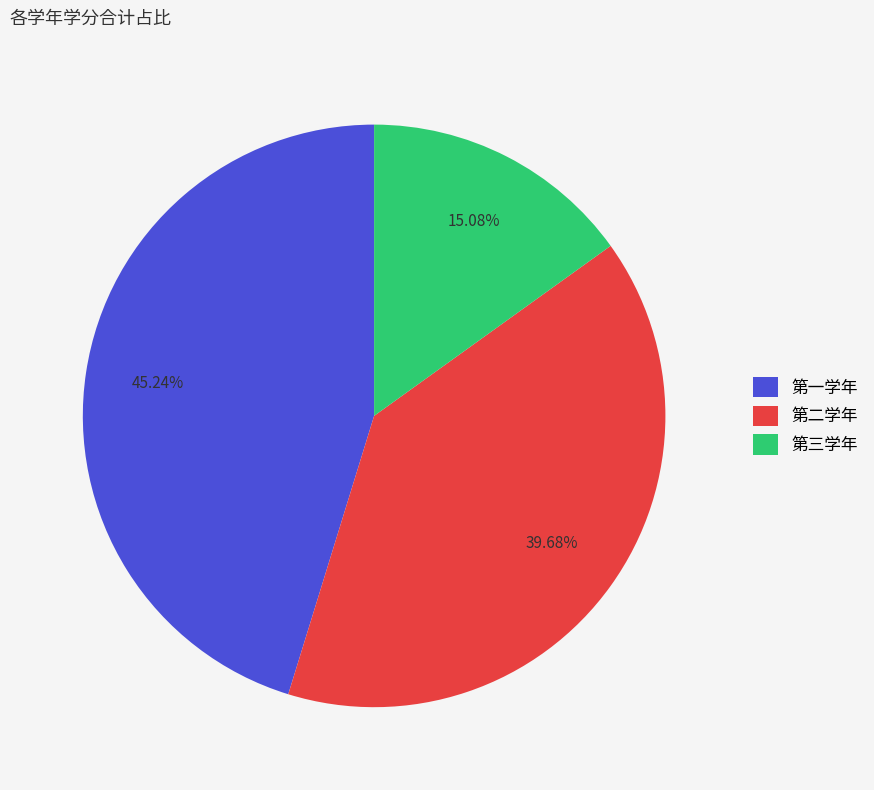

Is the sum of 第三学年 and 第一学年 greater than half?

Yes